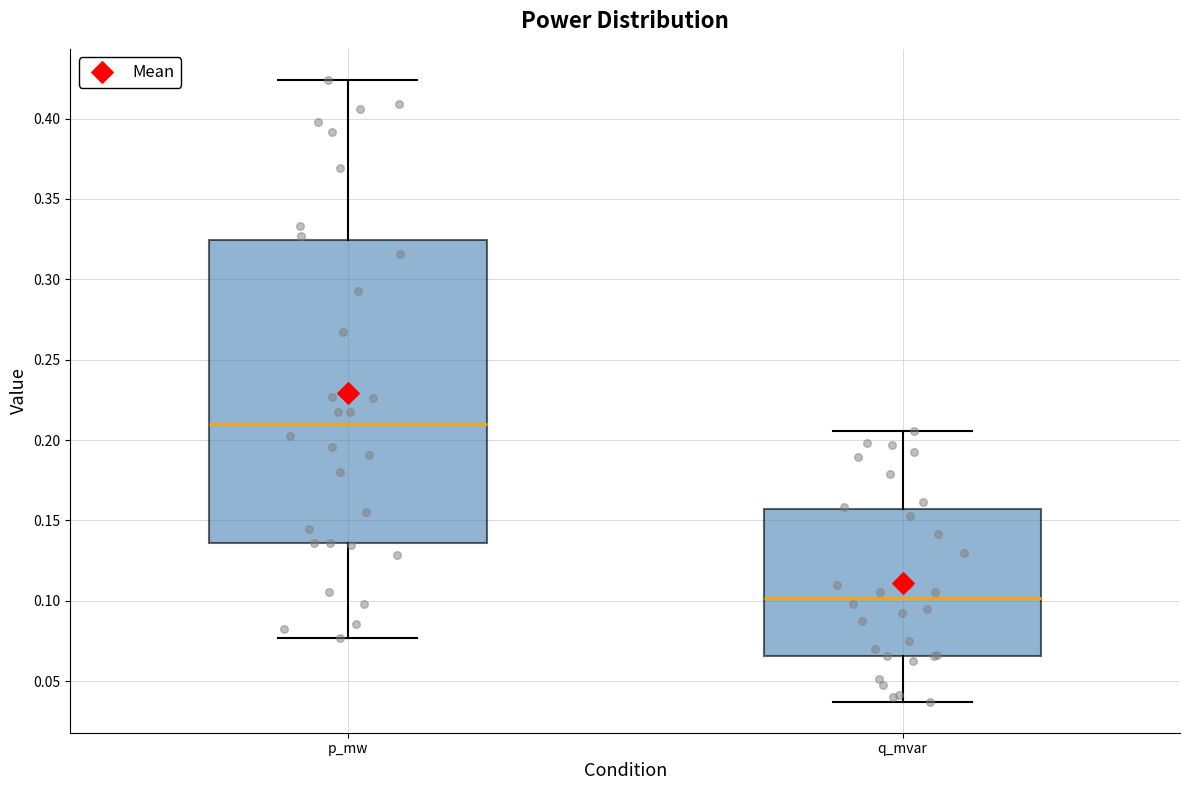

Comparing the boxes themselves (not the whiskers), which one is the tallest?

p_mw